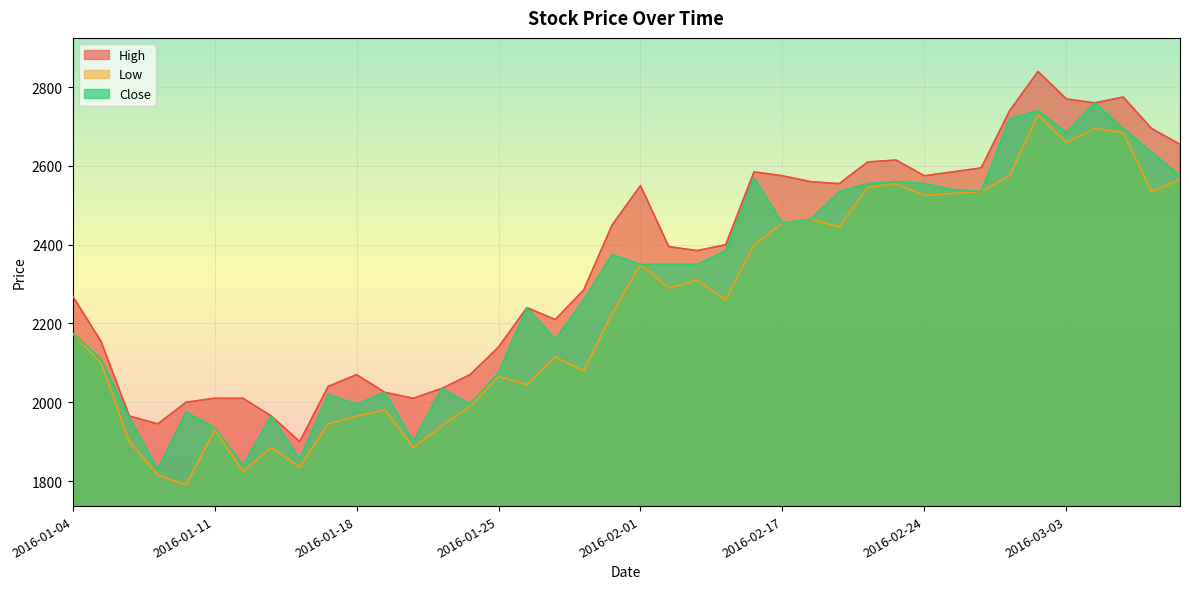

What is the difference between the maximum and minimum values in the High series?

940